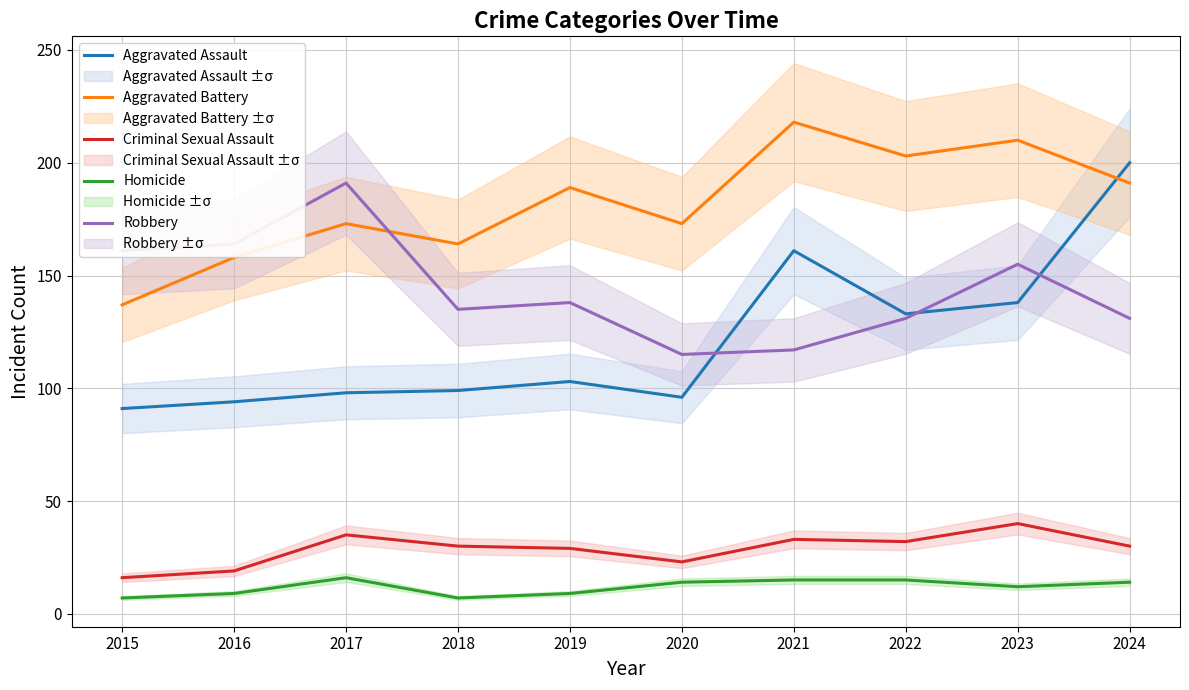

At which label does Homicide reach its minimum?

2015